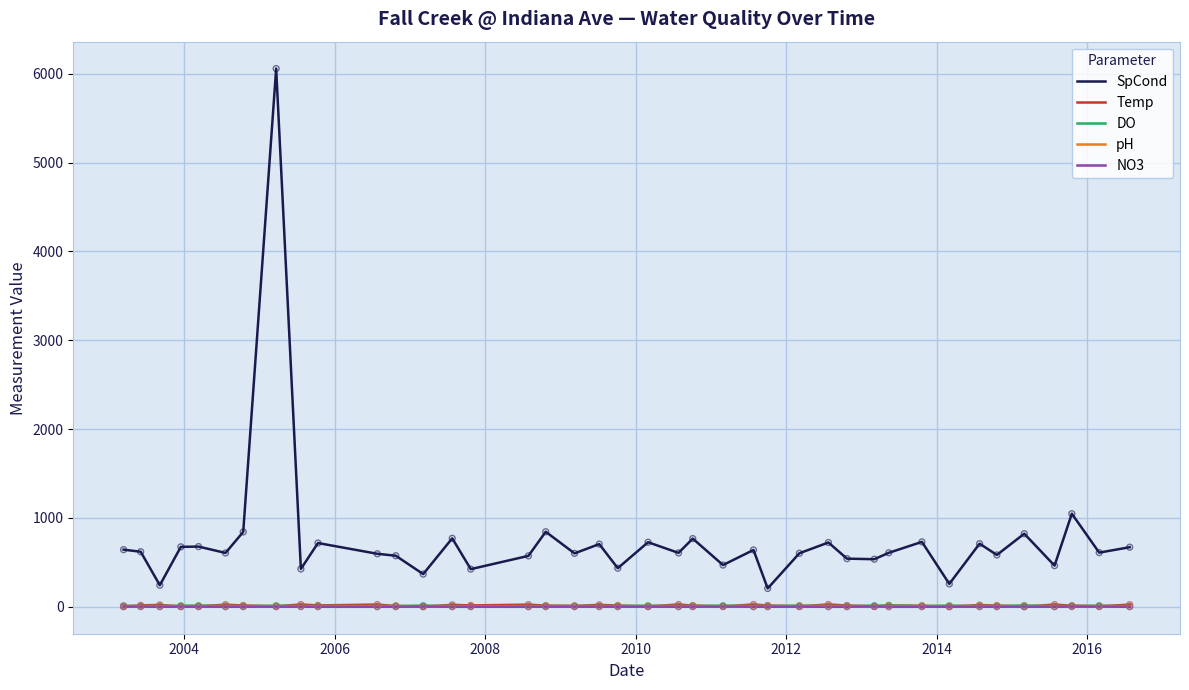

Which series has the largest range (max minus min)?

SpCond